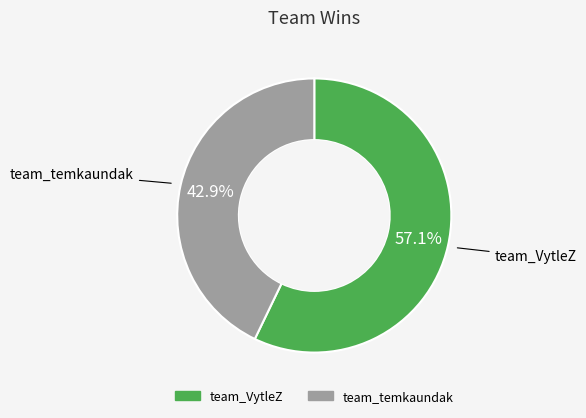

Combined, what portion of the pie is team_VytleZ and team_temkaundak?

100.0%